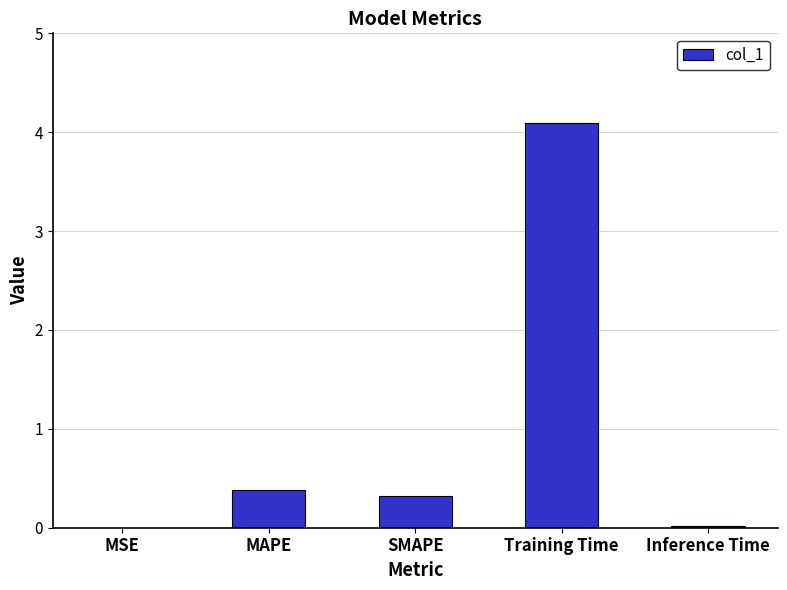

What is the sum of all values?

4.8